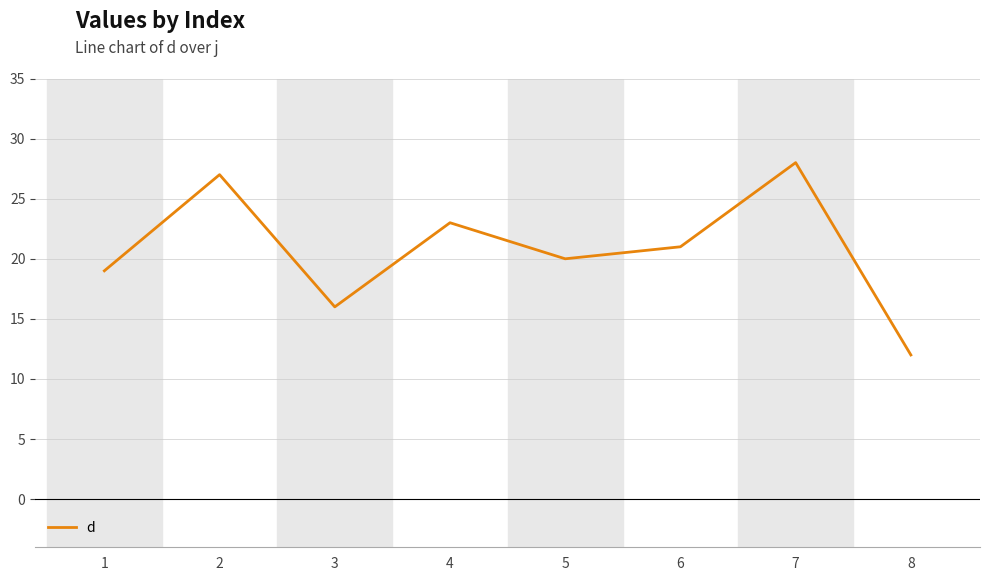

What is the change in value from 5 to 7?

+8